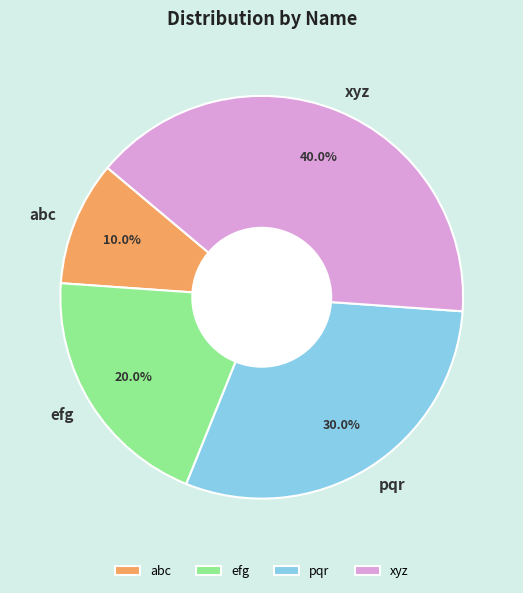

Which category has the smallest portion of the pie?

abc